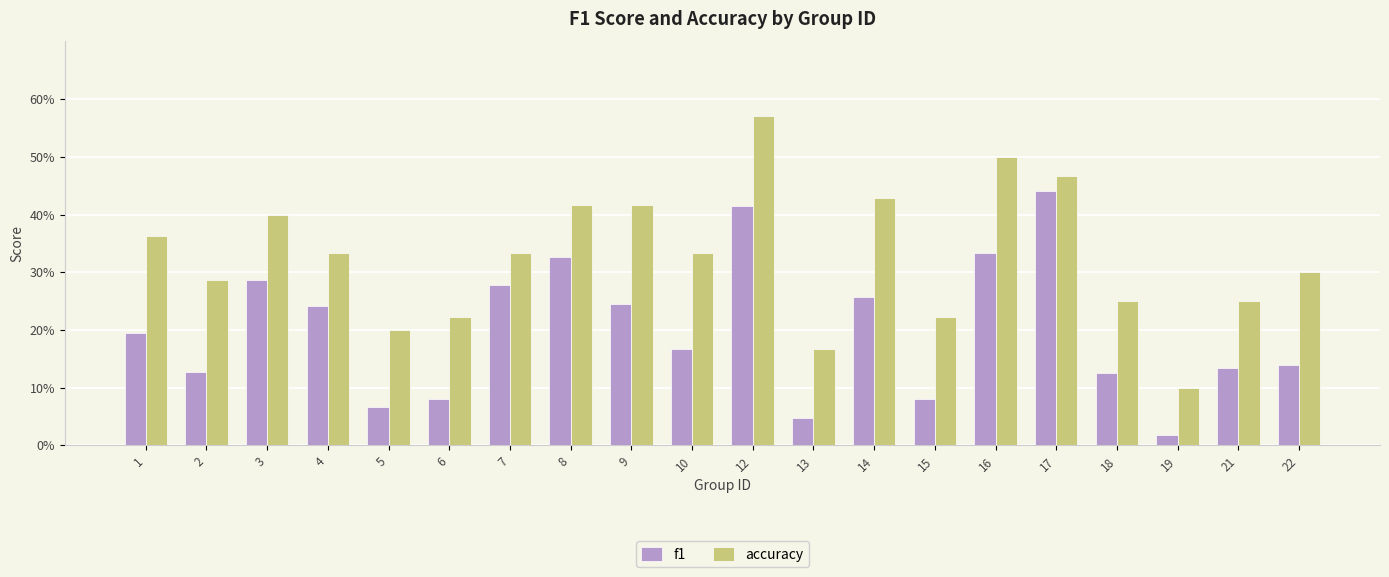

Reading right to left, what are all the values shown in this chart?

f1: 22=0.1	21=0.1	19=0.0	18=0.1	17=0.4	16=0.3	15=0.1	14=0.3	13=0.0	12=0.4	10=0.2	9=0.2	8=0.3	7=0.3	6=0.1	5=0.1	4=0.2	3=0.3	2=0.1	1=0.2
accuracy: 22=0.3	21=0.2	19=0.1	18=0.2	17=0.5	16=0.5	15=0.2	14=0.4	13=0.2	12=0.6	10=0.3	9=0.4	8=0.4	7=0.3	6=0.2	5=0.2	4=0.3	3=0.4	2=0.3	1=0.4